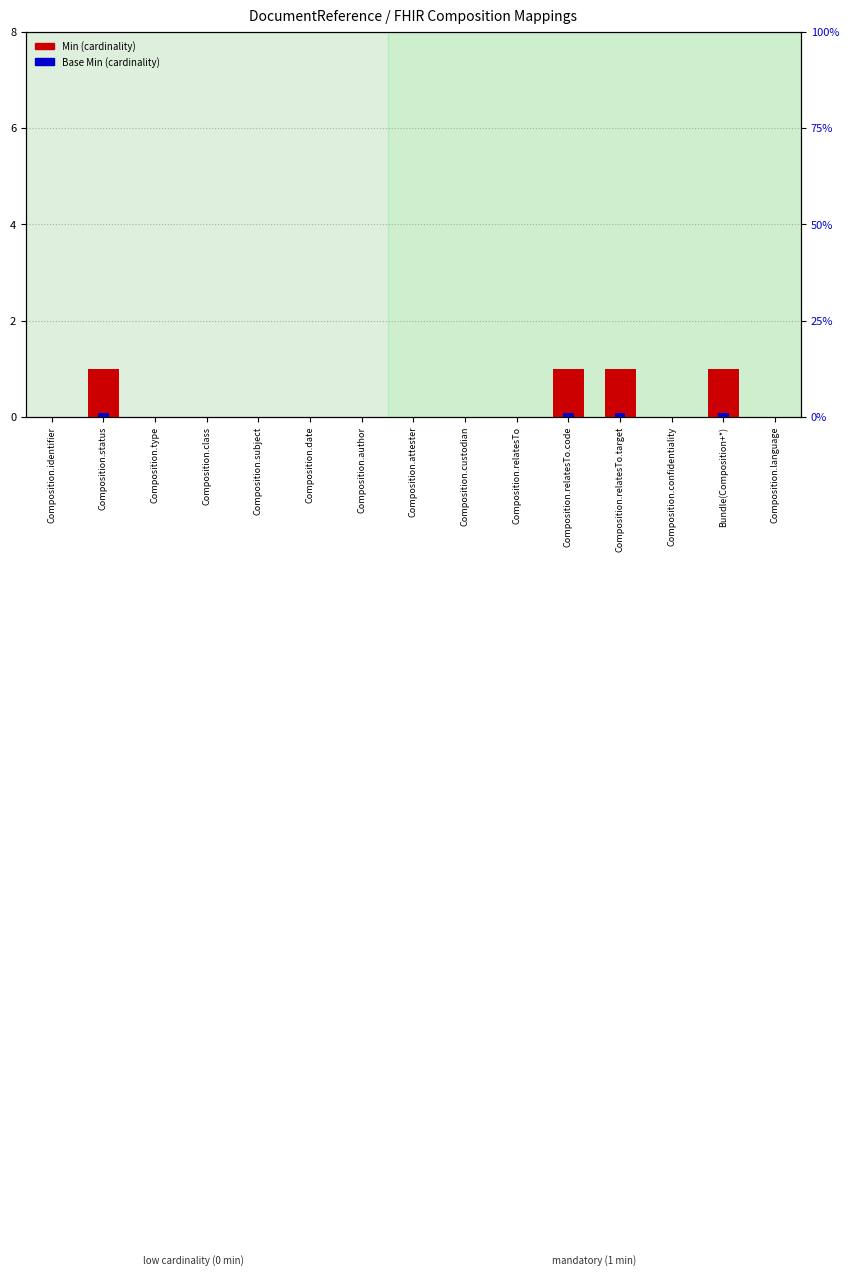

Does the chart contain stacked bars?

No